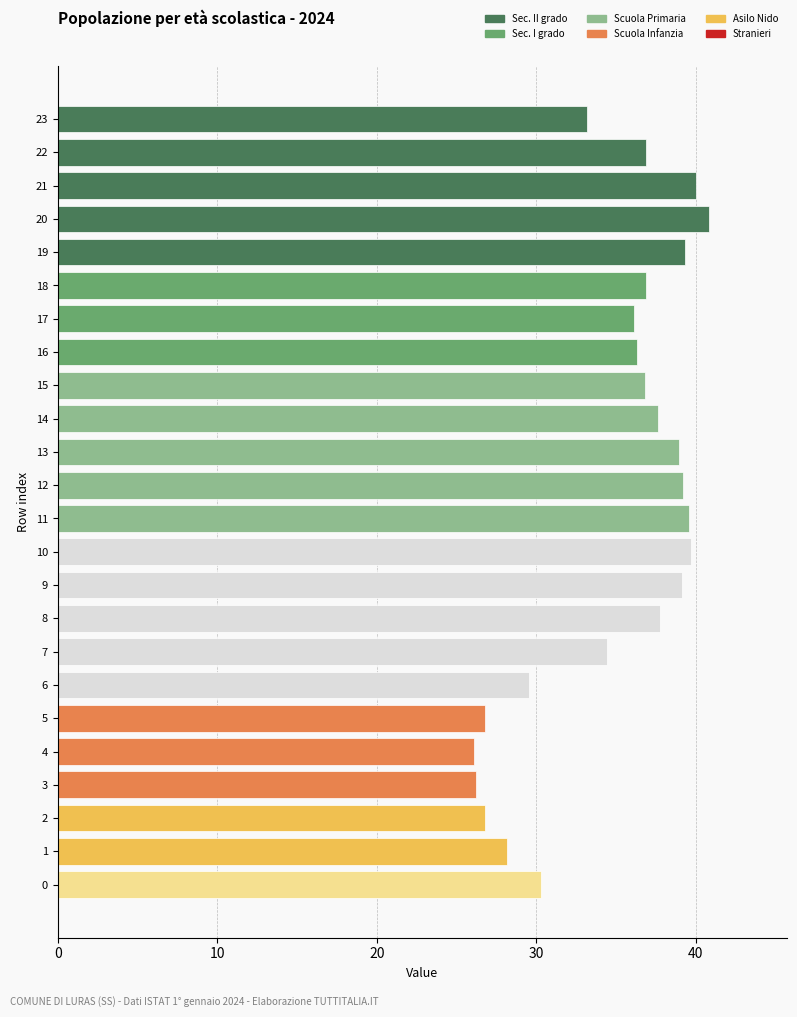

What is the average value?

34.9